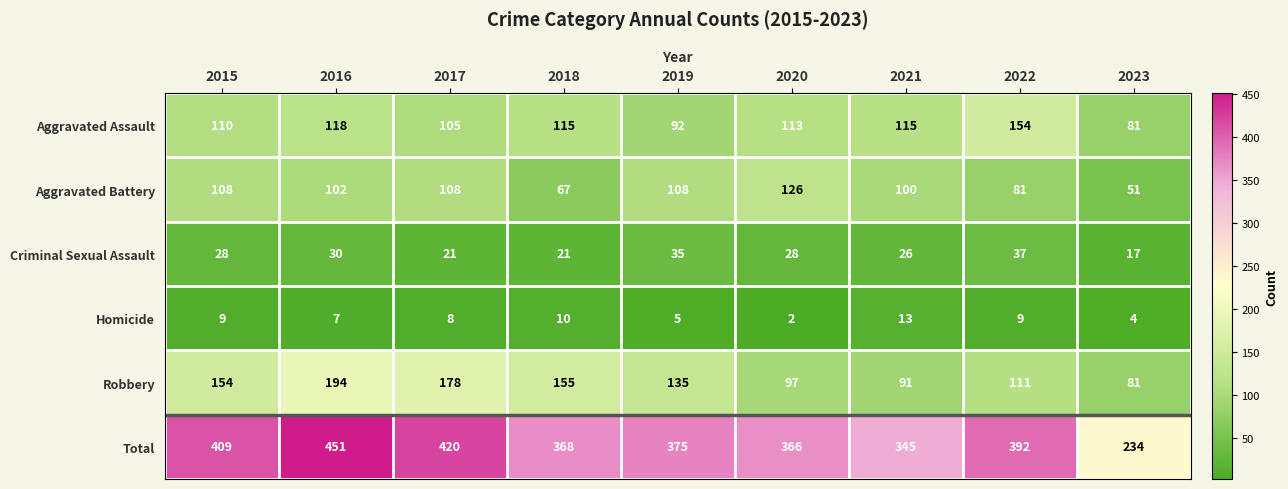

Which series has the largest total across all categories?

Total